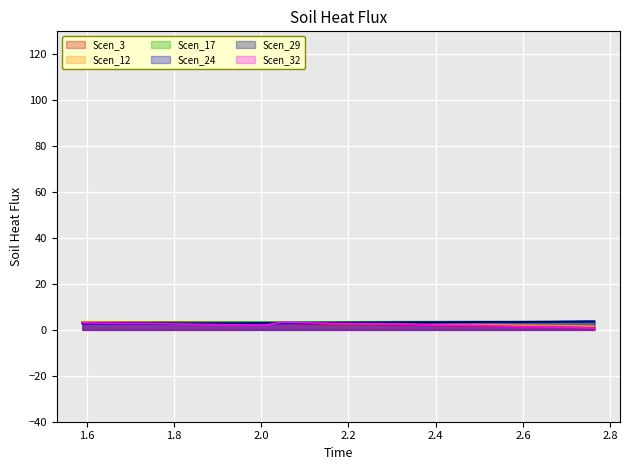

Does the chart display data point markers on the line(s)?

No